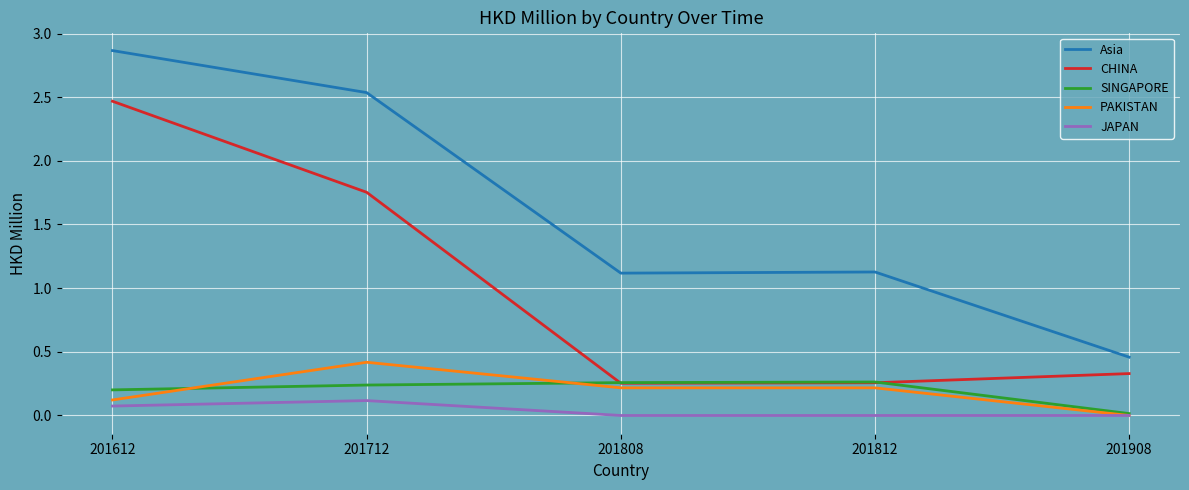

How many PAKISTAN values are between 0 and 1?

5